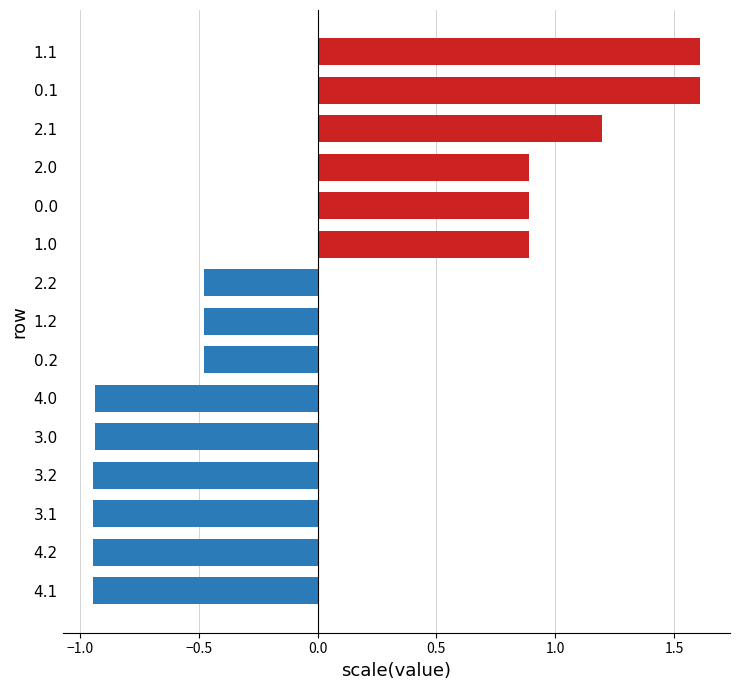

What is the label of the 14th bar from the bottom?

0.1